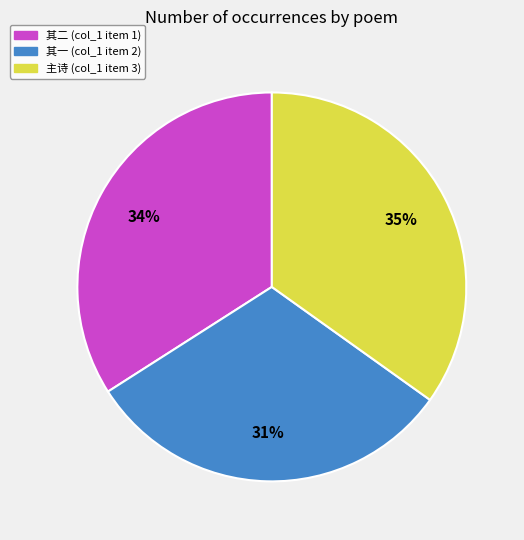

Does any single category account for the majority?

No